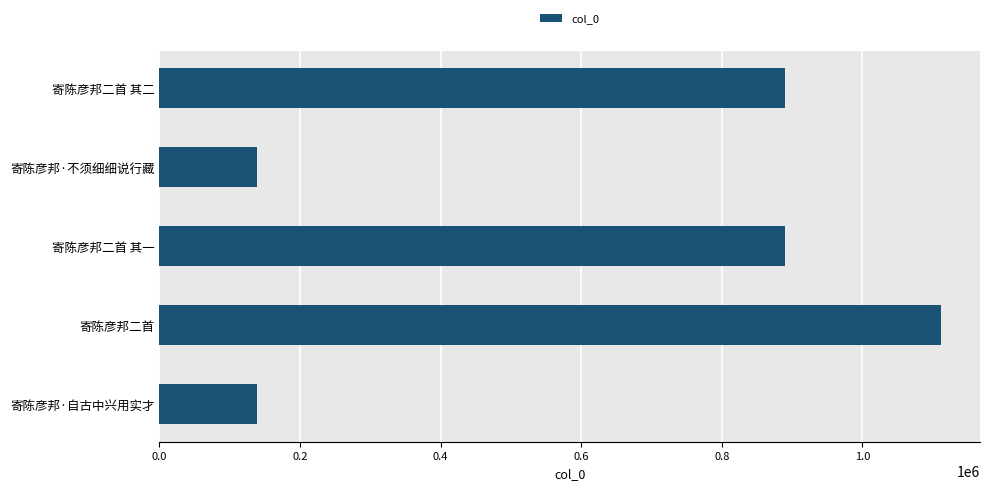

What is the change in value from 寄陈彦邦二首 to 寄陈彦邦·不须细细说行藏?

-972813